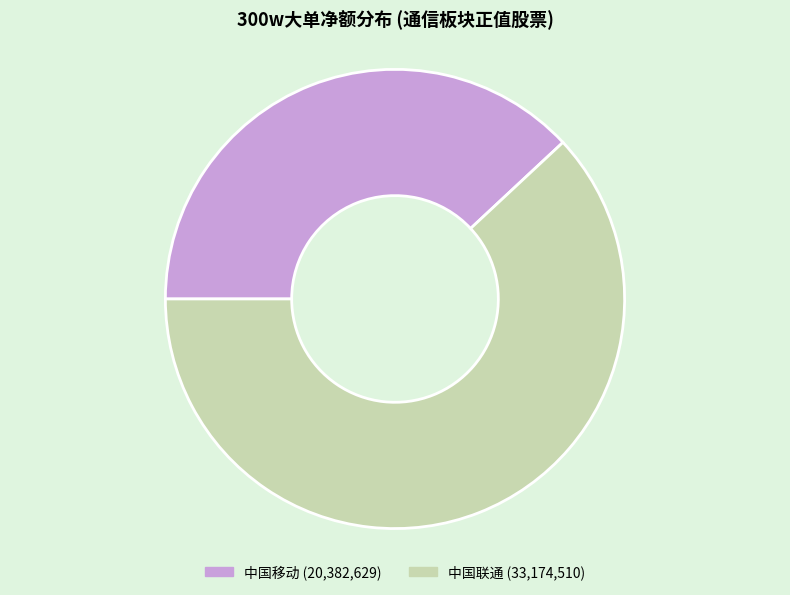

Is there any slice that represents more than half of the pie?

Yes